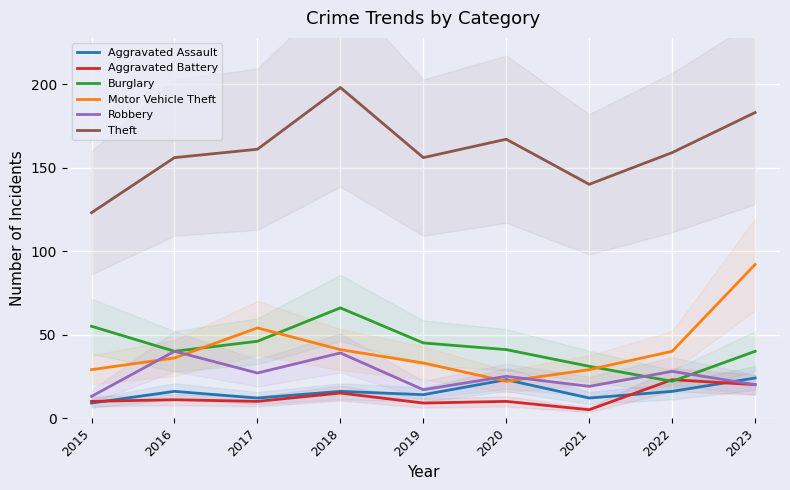

What is the total value across all series at 2019?

274